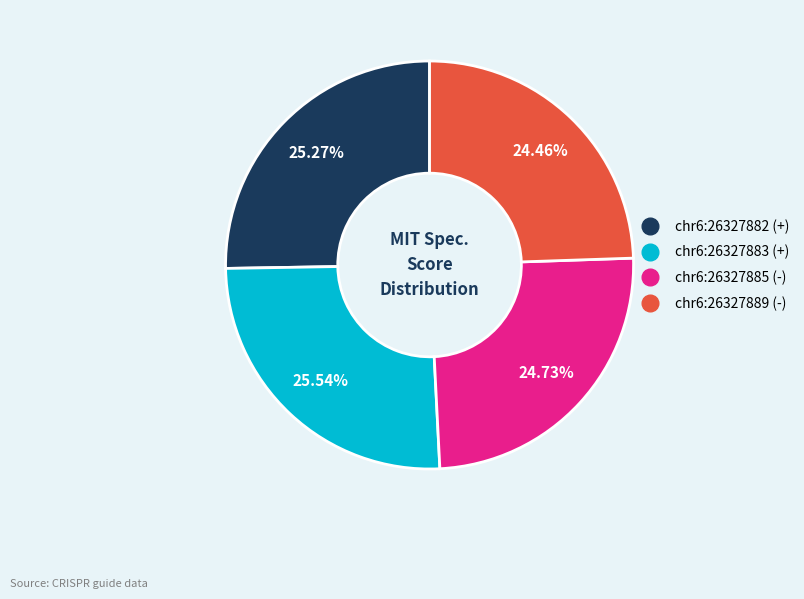

How many segments does this pie chart have?

4